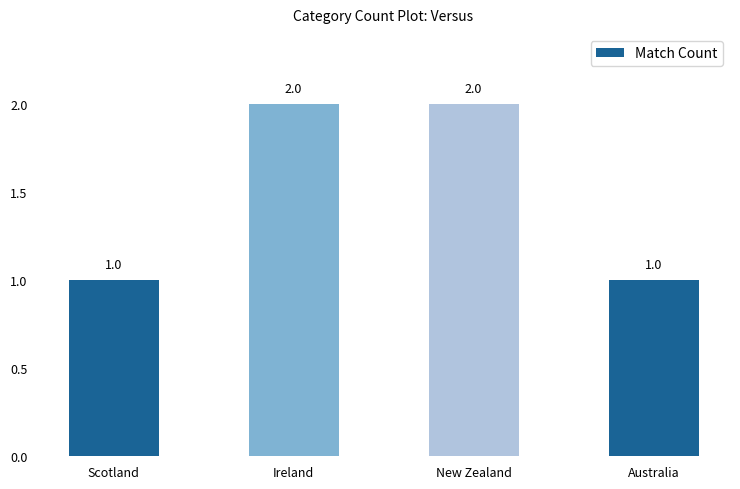

What is the sum of all values?

6